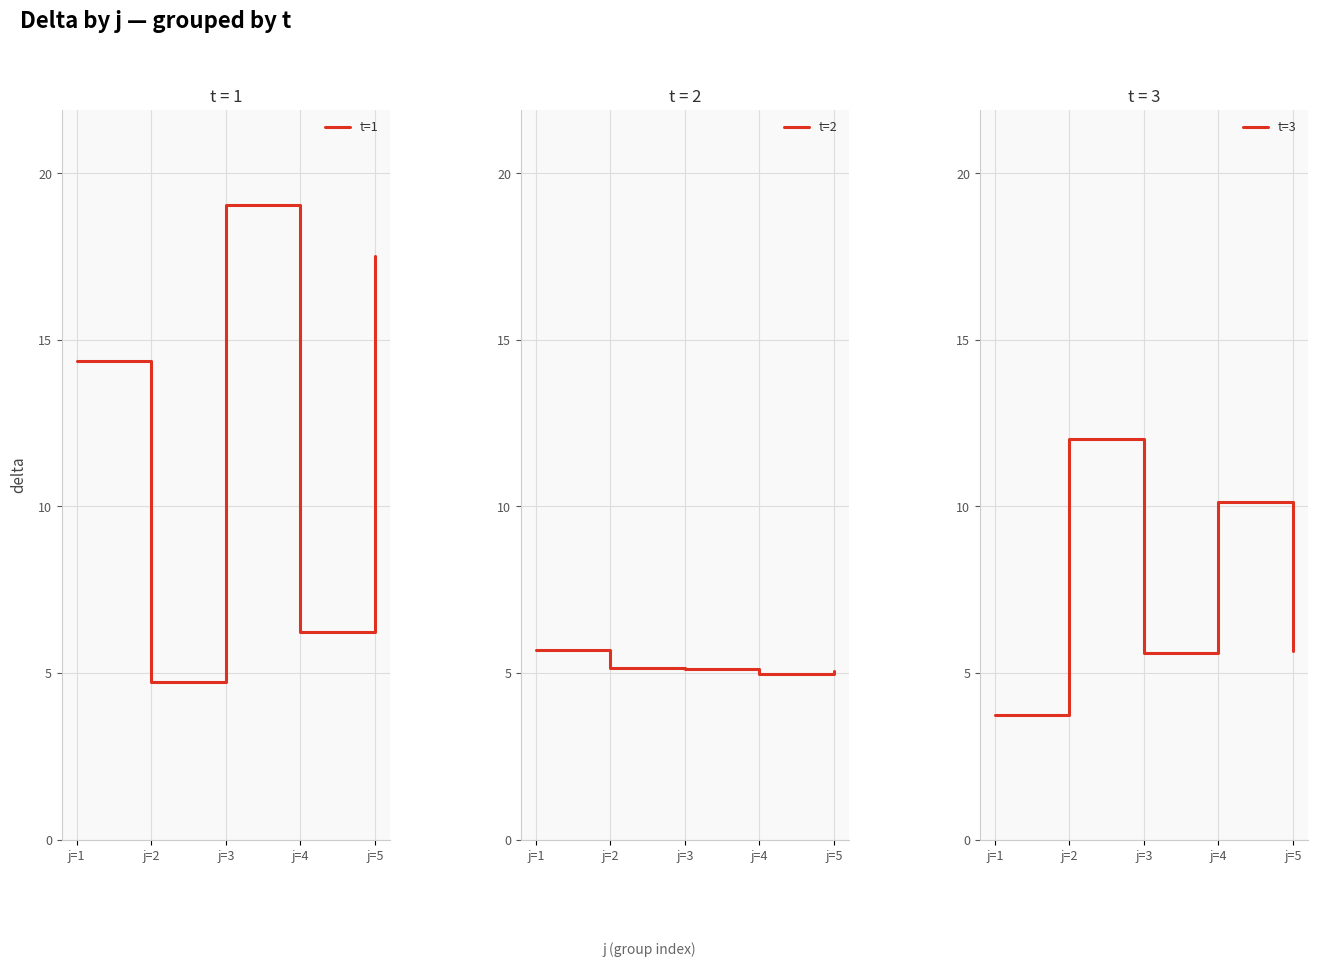

What is the highest value of the t=1 series?

19.1